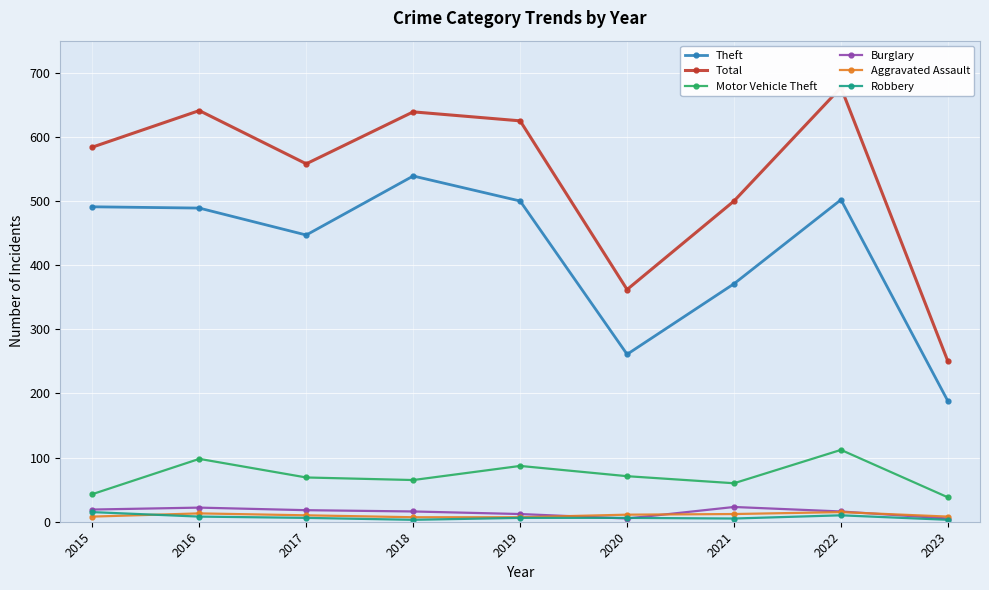

What is the difference between the Motor Vehicle Theft values at 2019 and 2023?

49